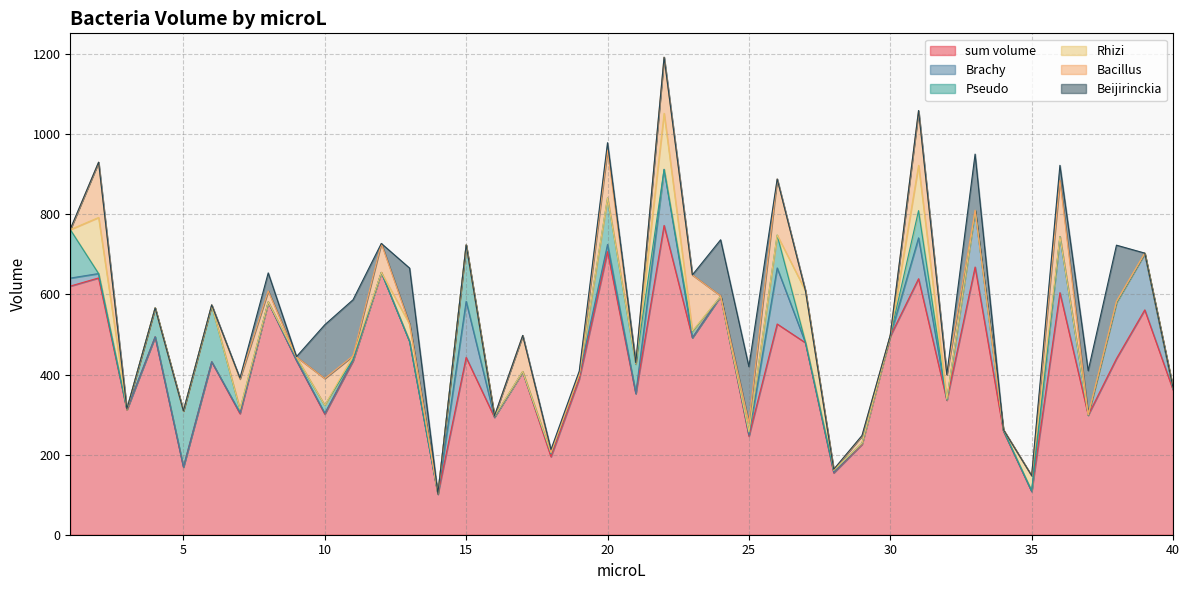

How many times do Pseudo and Brachy cross each other?

15